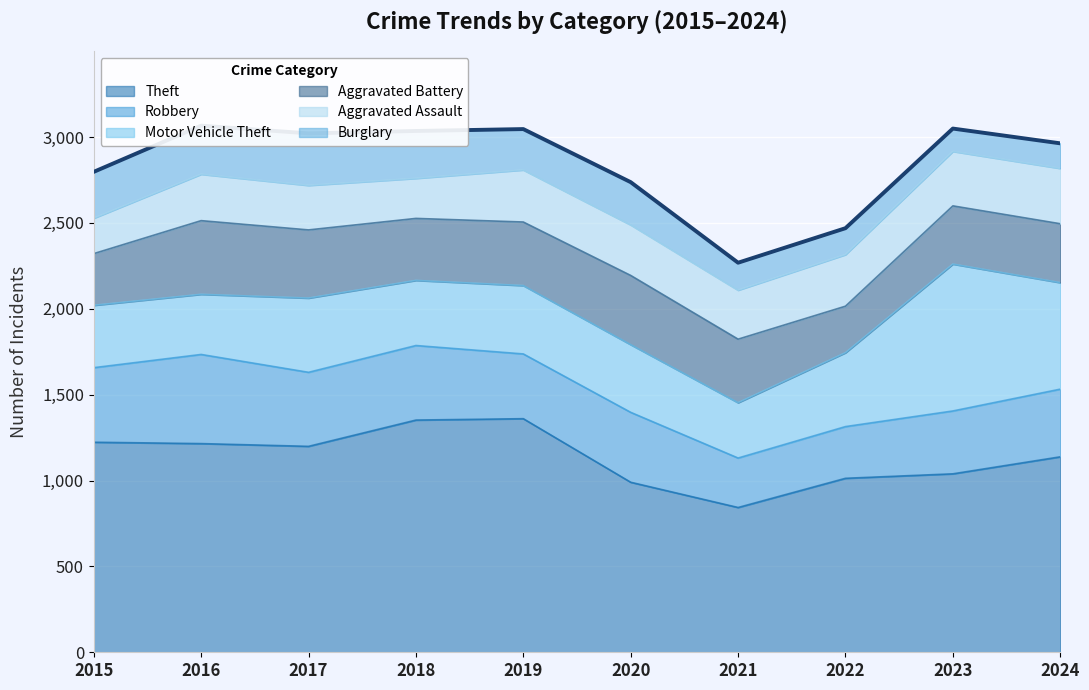

What is the highest value of the Robbery series?

519